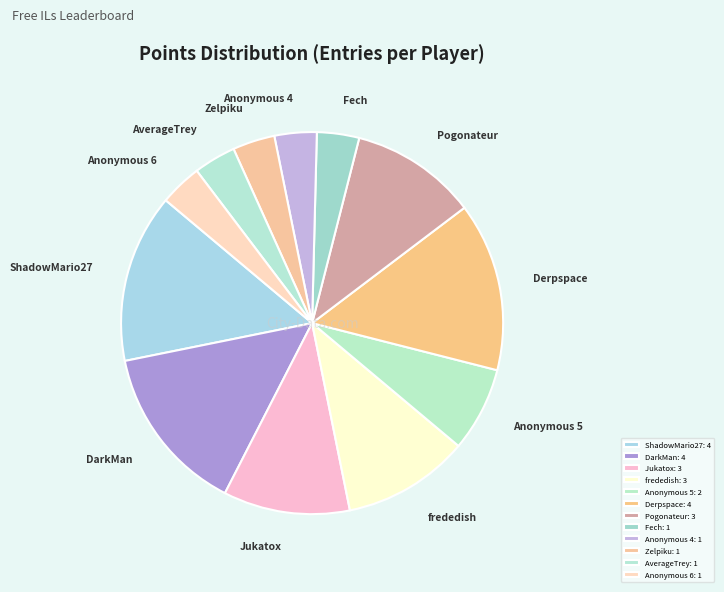

Is it true that AverageTrey is 4% of the pie?

True